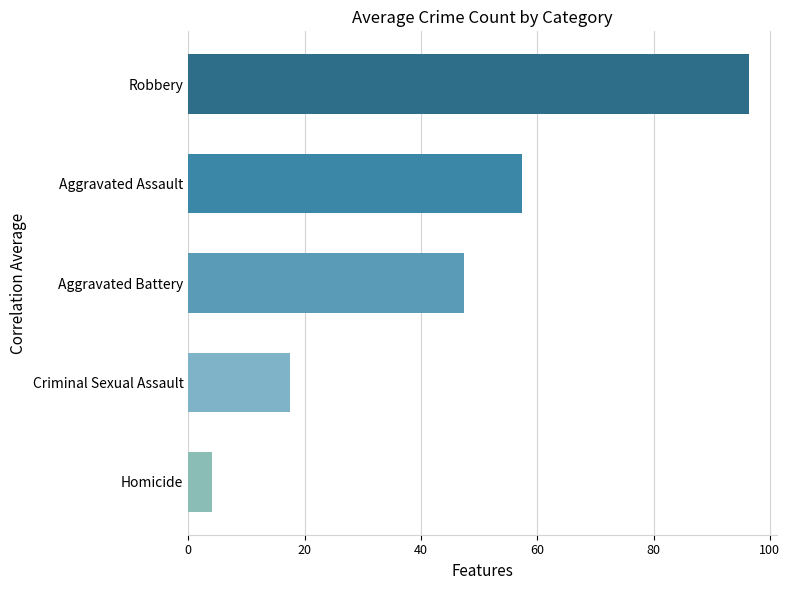

What is the average value?

44.6